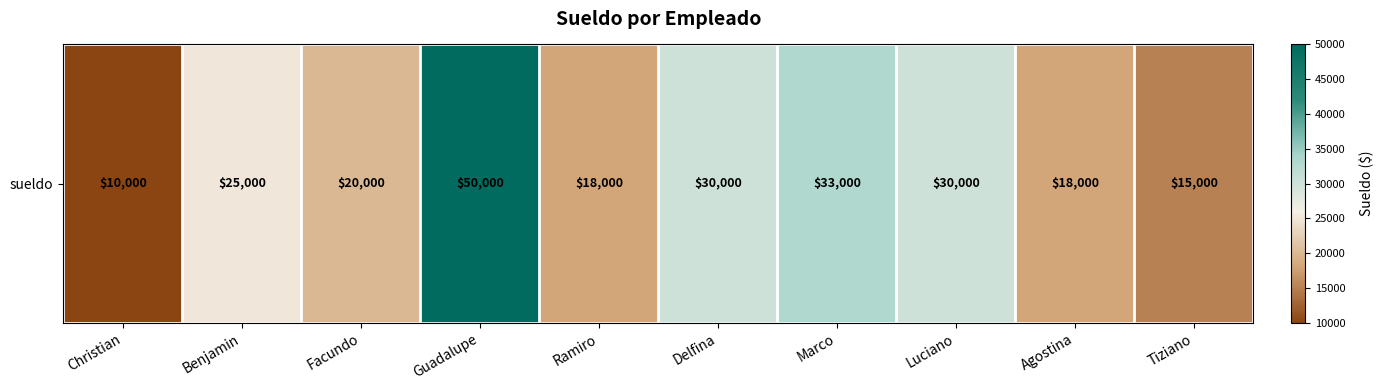

At which label is the value closest to 30000?

Delfina